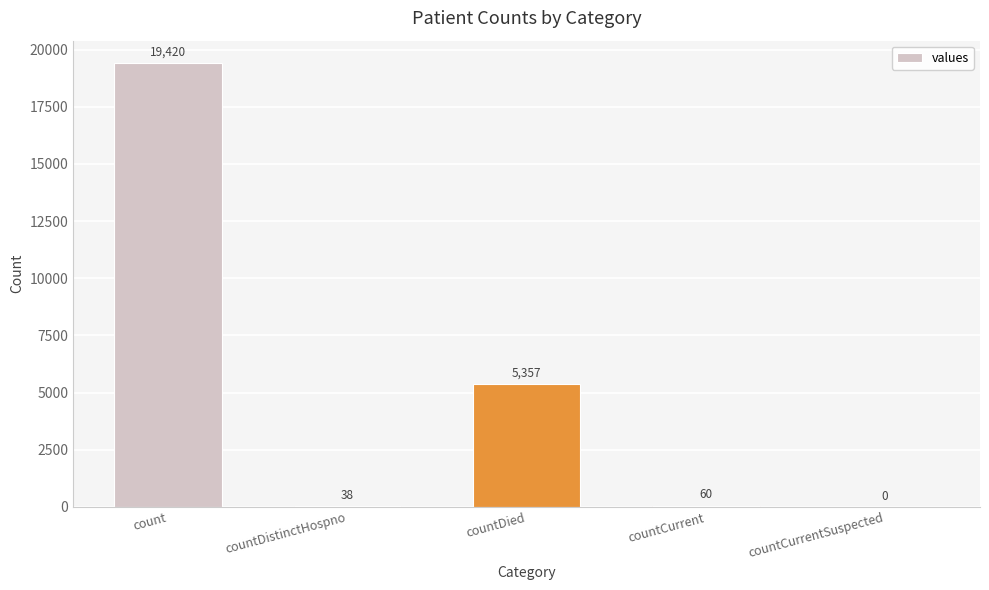

Reading left to right, what are all the values shown in this chart?

19420	38	5357	60	0